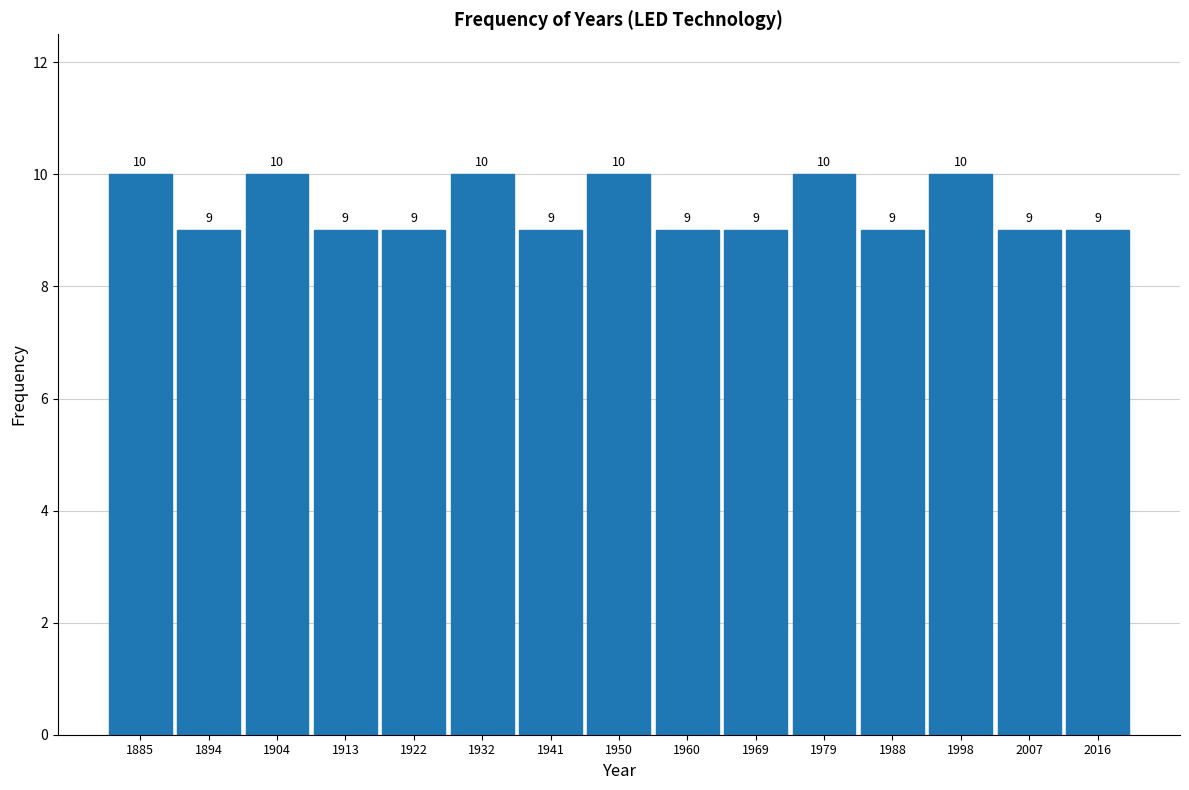

What is the height of the bar covering 1898.8 to 1908.2 on the x-axis? The bar edges are not printed on the chart, so give them approximately, as read against the axis.

10